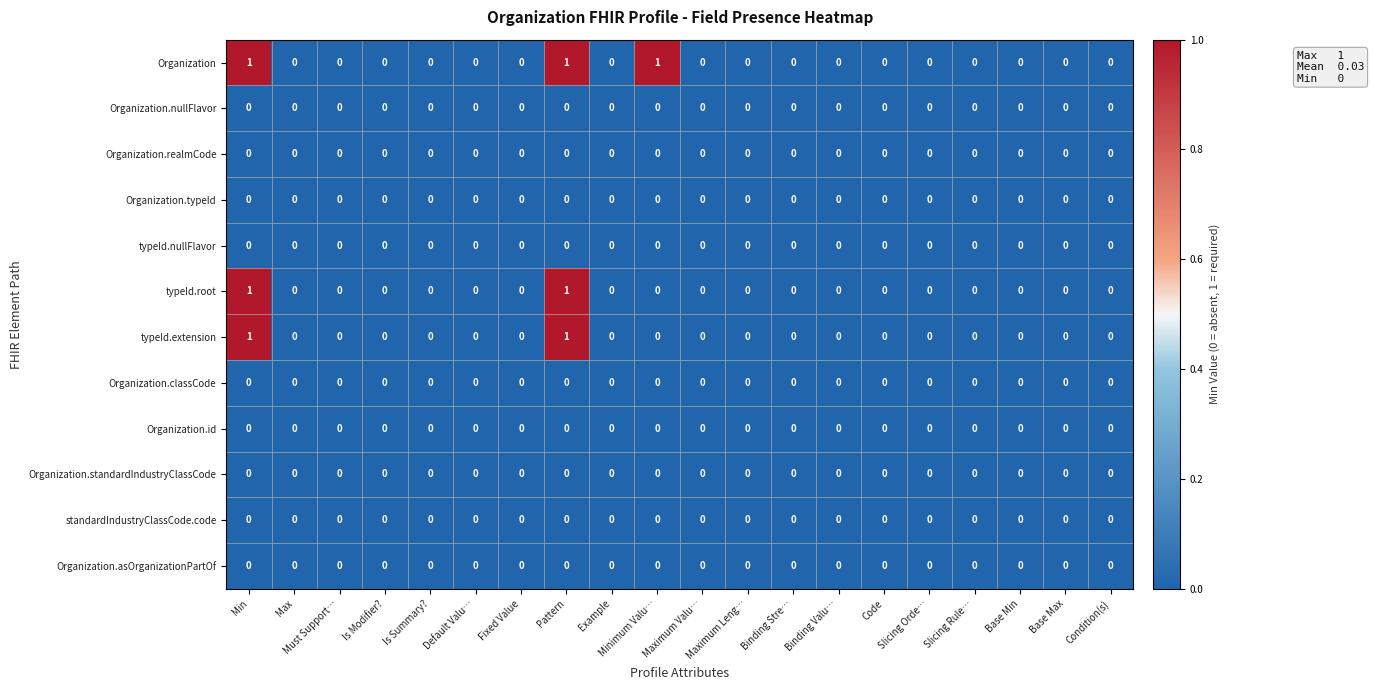

Between Example and Minimum Valu…, which series saw the biggest shift?

Organization